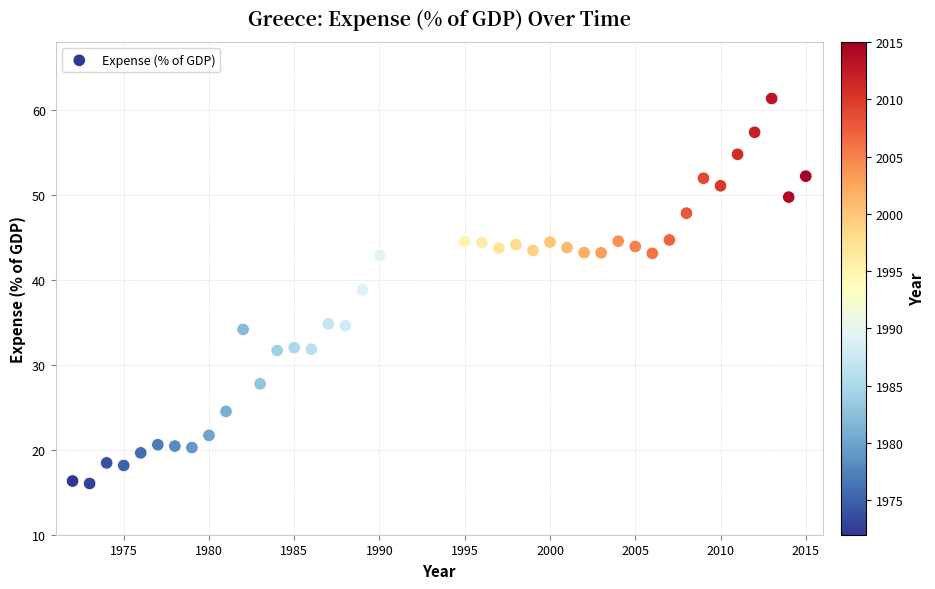

What Y value in the scatter plot is closest to 38?

38.8